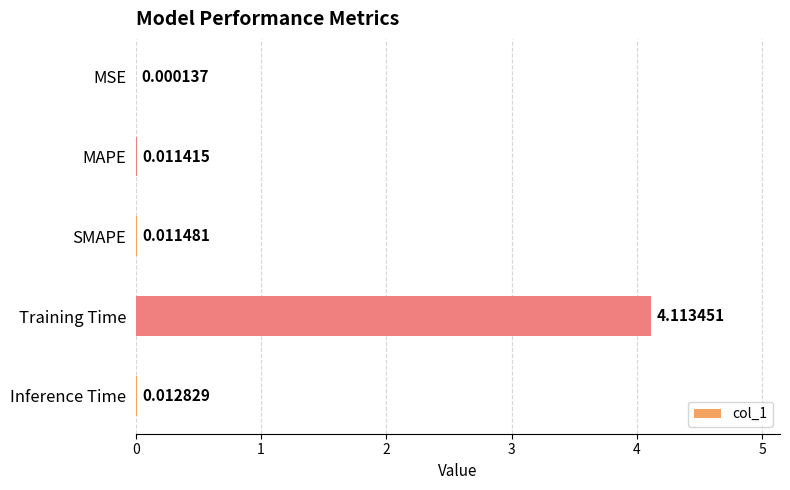

At which label is the value closest to 2?

Inference Time